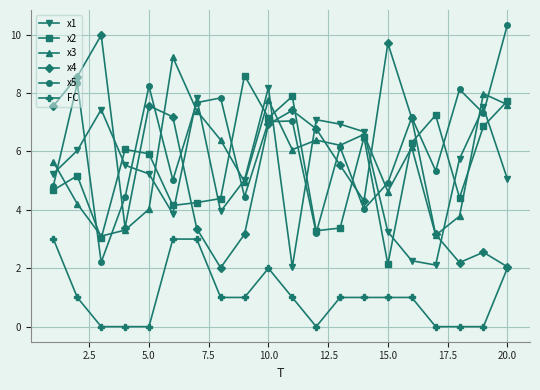

What is the value of the x3 point at the 20th from the left?

7.6